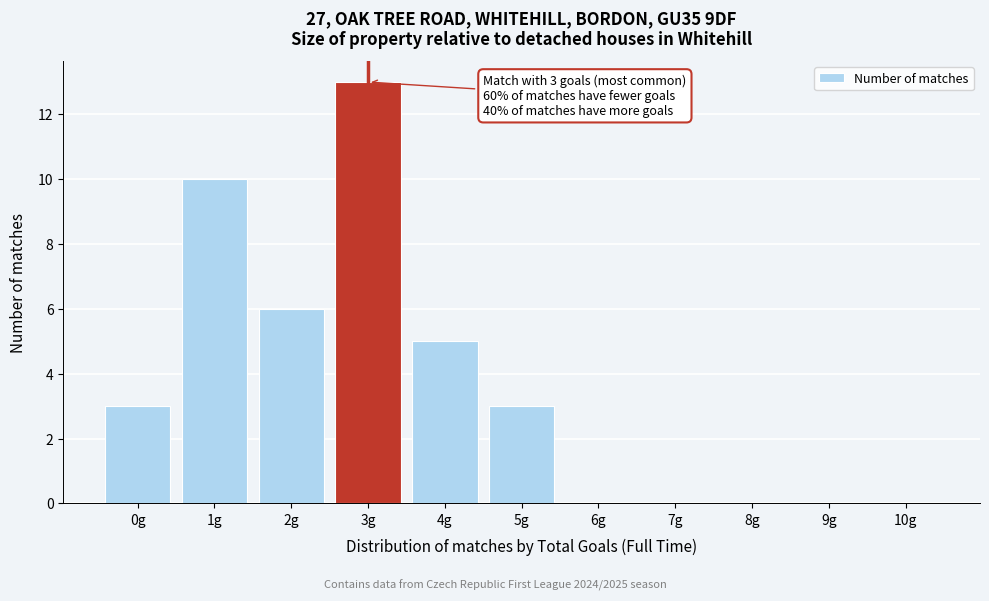

Reading left to right, extract all data points from this chart.

0g=3	1g=10	2g=6	3g=13	4g=5	5g=3	6g=0	7g=0	8g=0	9g=0	10g=0